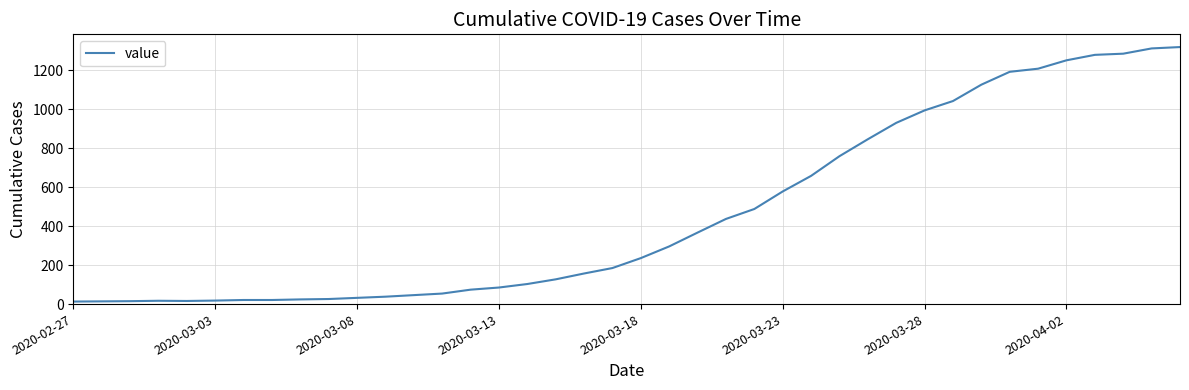

What is the maximum value shown in the chart?

1319